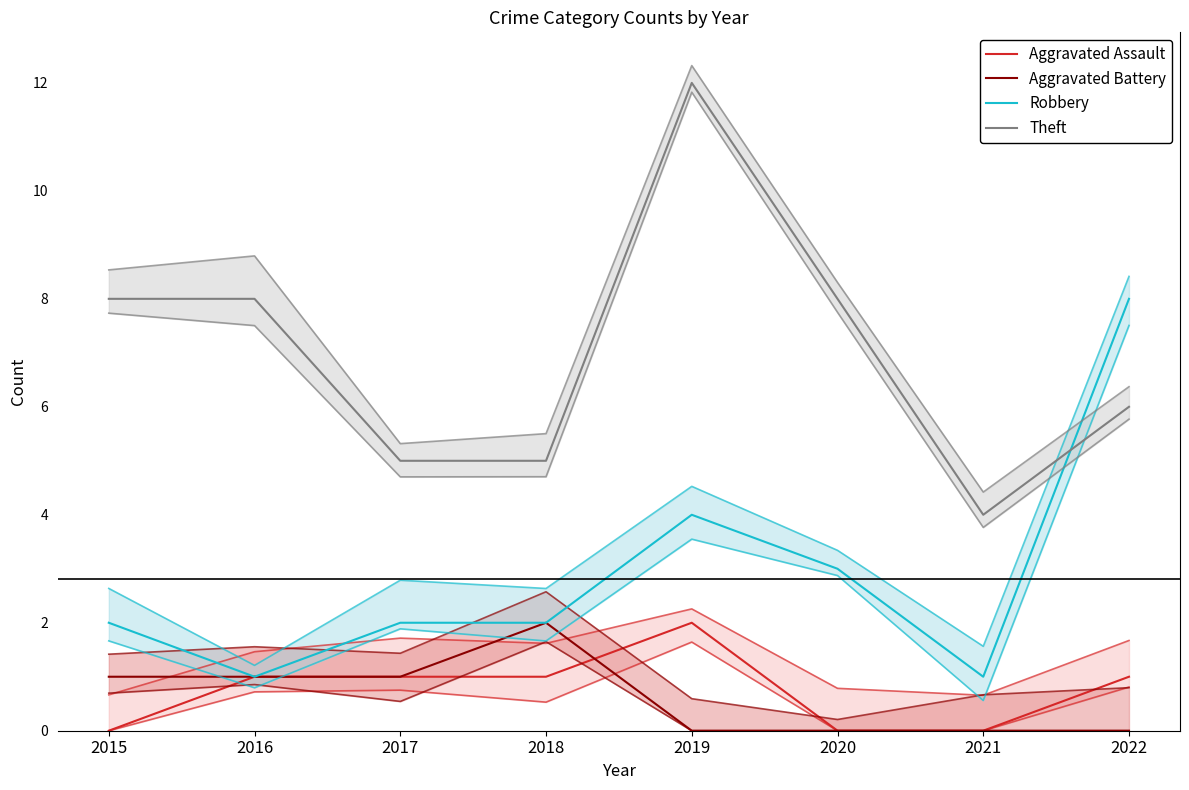

Which label corresponds to the largest value in the chart?

2019